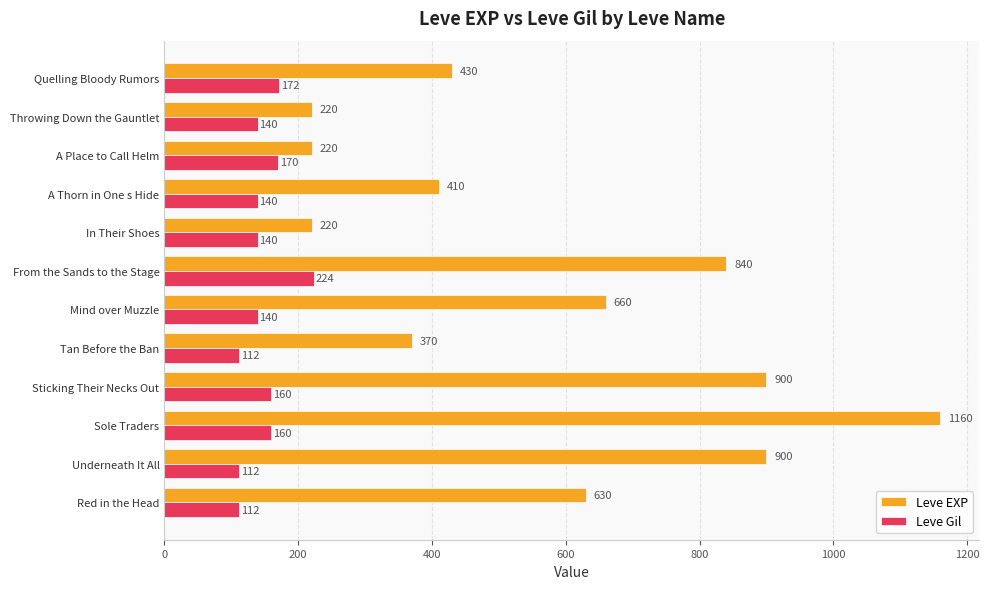

What is the difference between the maximum and minimum values in the Leve Gil series?

112